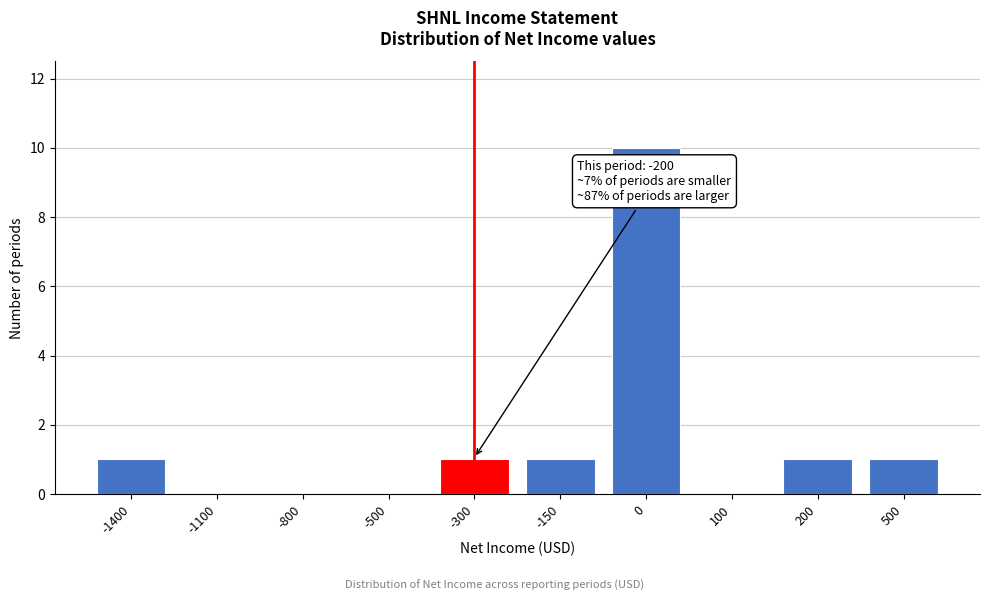

Reading right to left, list all the values displayed in this chart.

500=1	200=1	100=0	0=10	-150=1	-300=1	-500=0	-800=0	-1100=0	-1400=1